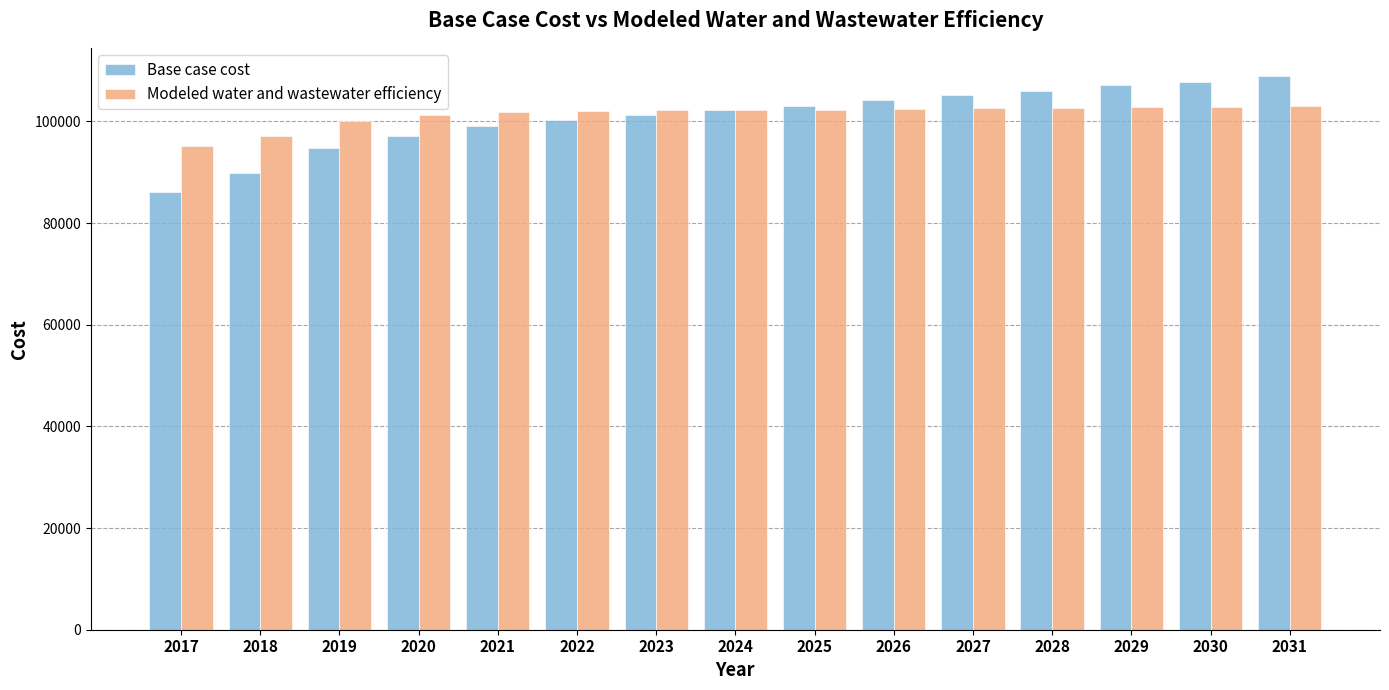

At which label does Modeled water and wastewater efficiency reach its minimum?

2017